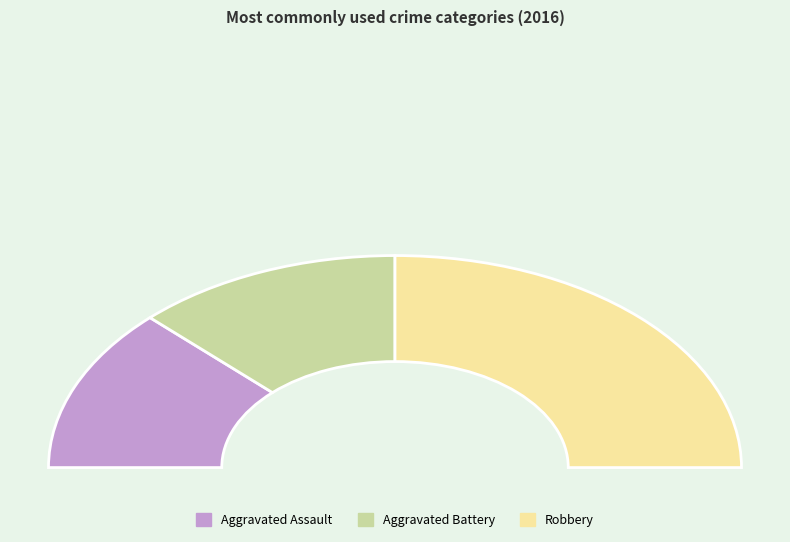

What is the change in value from Aggravated Battery to Robbery?

+1